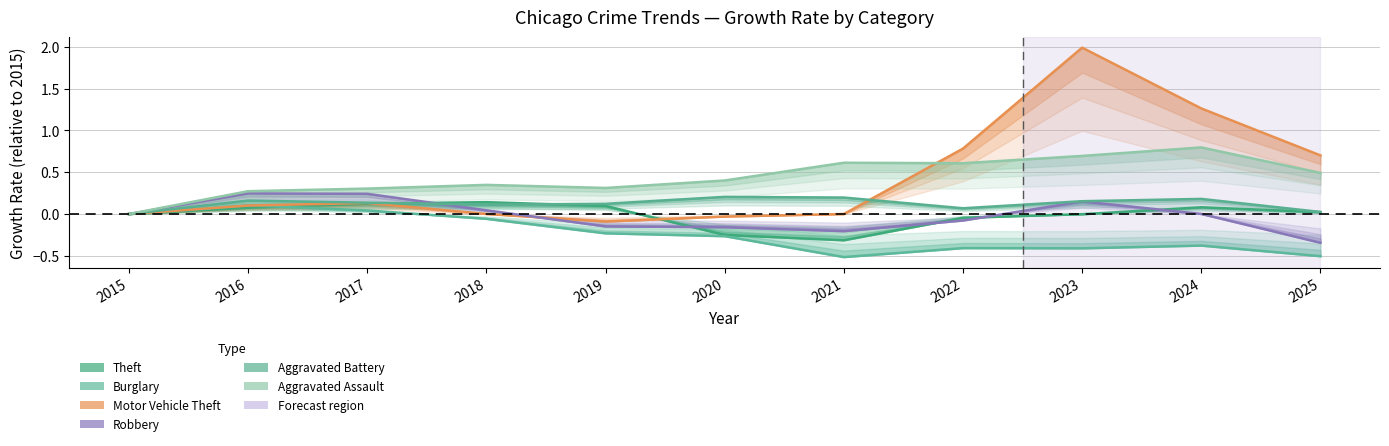

List the series in order of their peak value, lowest first.

Burglary, Theft, Aggravated Battery, Robbery, Aggravated Assault, Motor Vehicle Theft